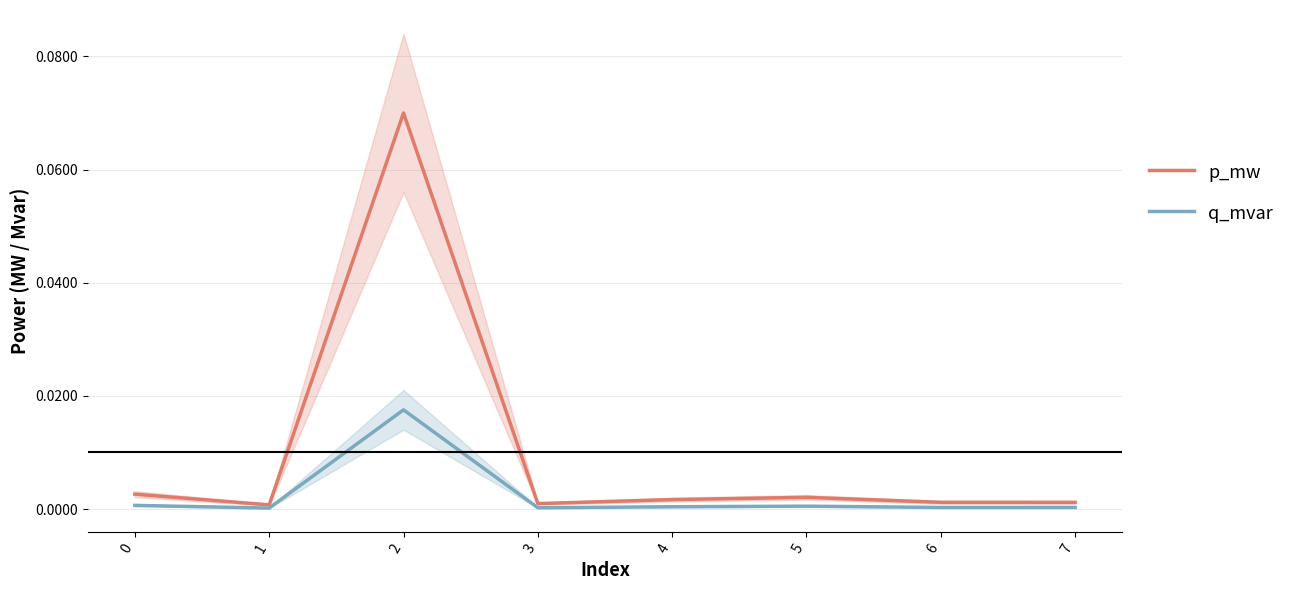

Reading left to right, list all the values displayed in this chart.

p_mw: 0.0	0.0	0.1	0.0	0.0	0.0	0.0	0.0
q_mvar: 0.0	0.0	0.0	0.0	0.0	0.0	0.0	0.0